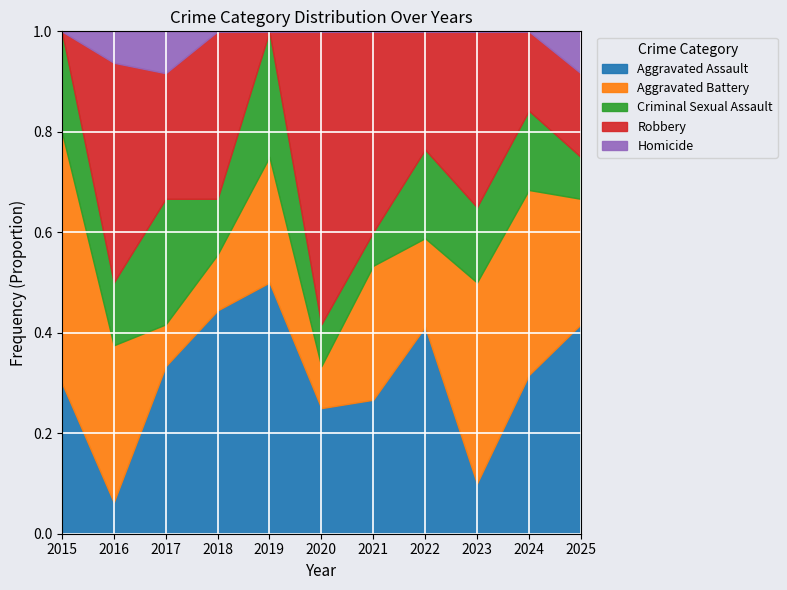

Which has a higher value, 2017 or 2022?

2022